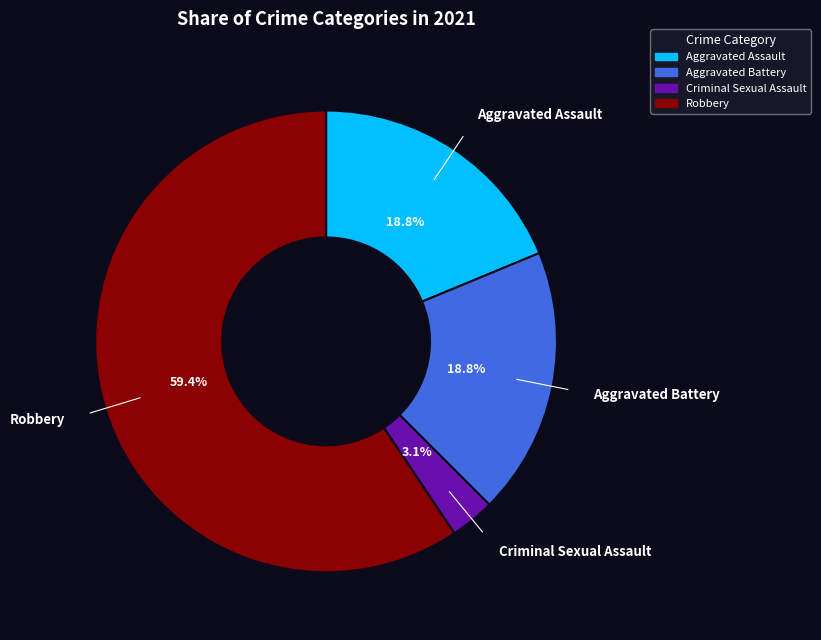

To the nearest percent, what is the average slice percentage?

25%